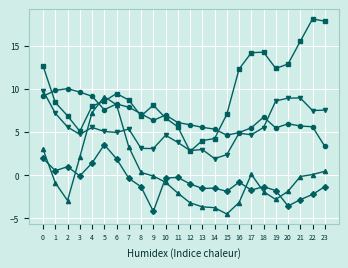

What is the minimum value shown in the chart?

-4.5